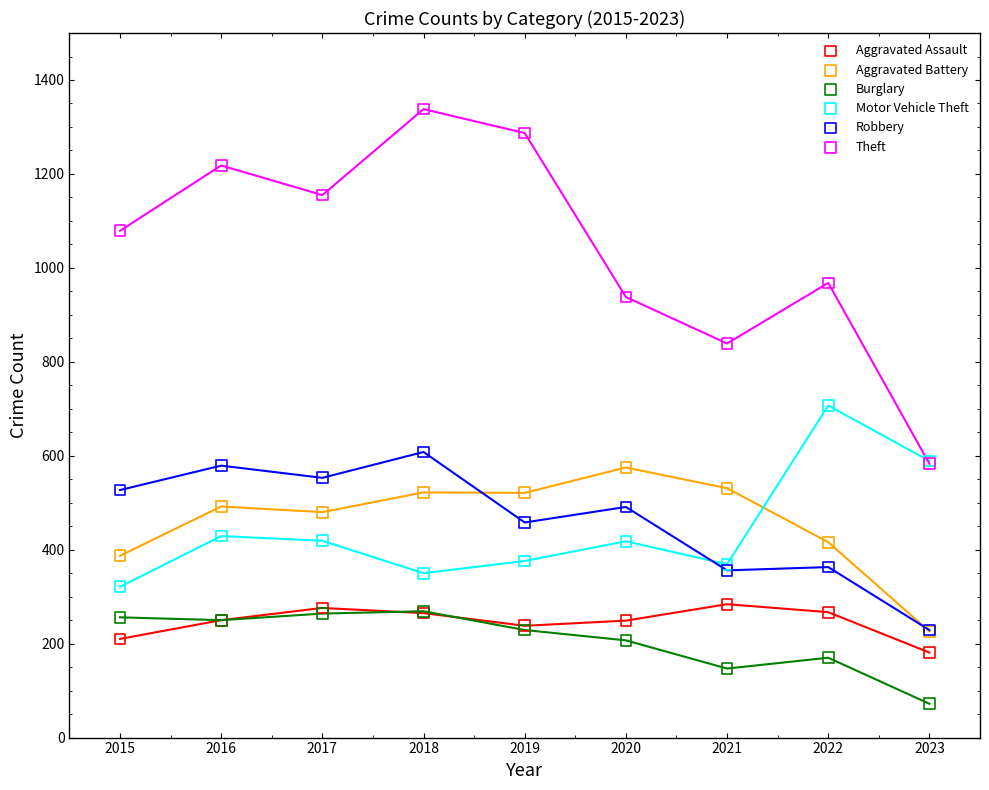

What are all the series names shown in the legend?

Aggravated Assault, Aggravated Battery, Burglary, Motor Vehicle Theft, Robbery, Theft